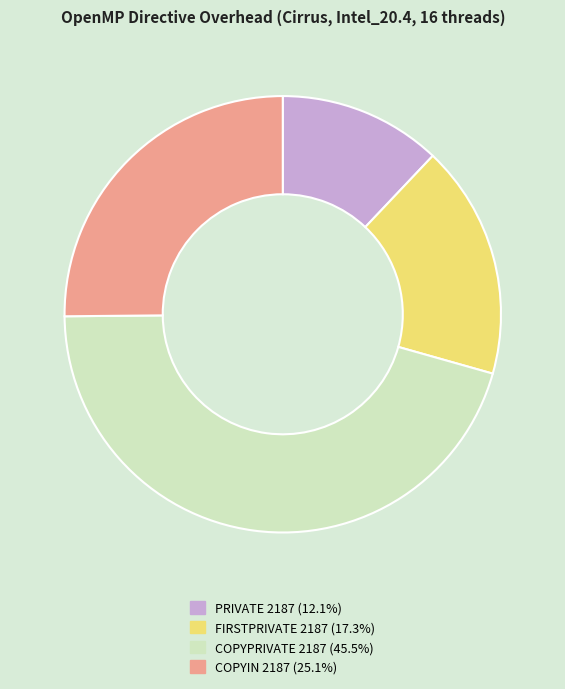

Do PRIVATE 2187 (12.1%) and COPYIN 2187 (25.1%) together represent more than half of the pie?

No